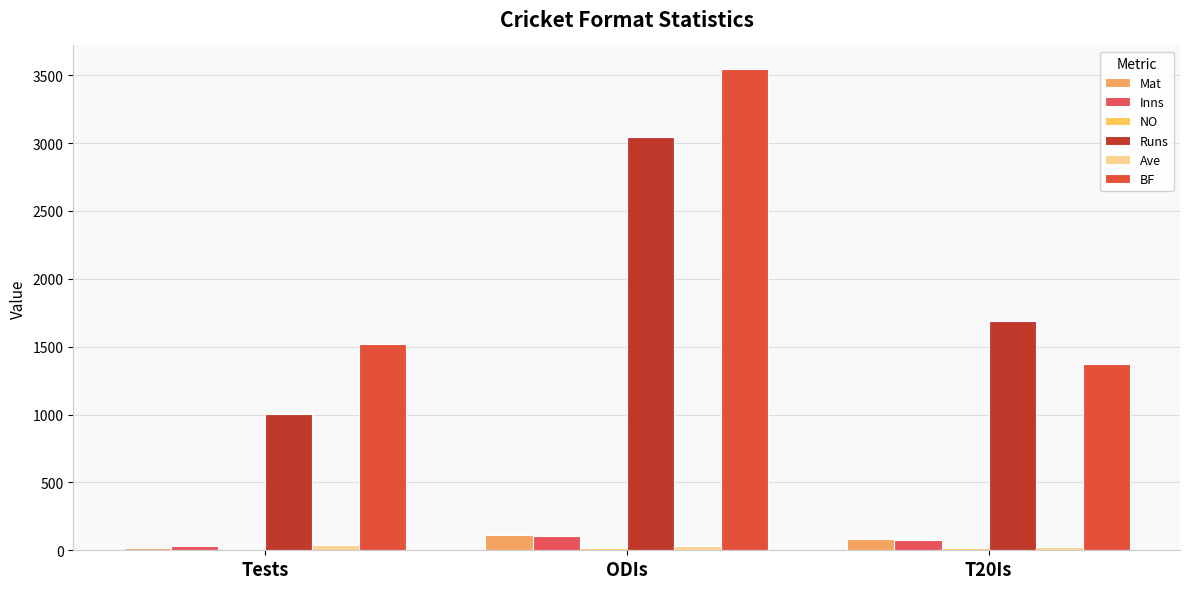

Are the bars horizontal?

No